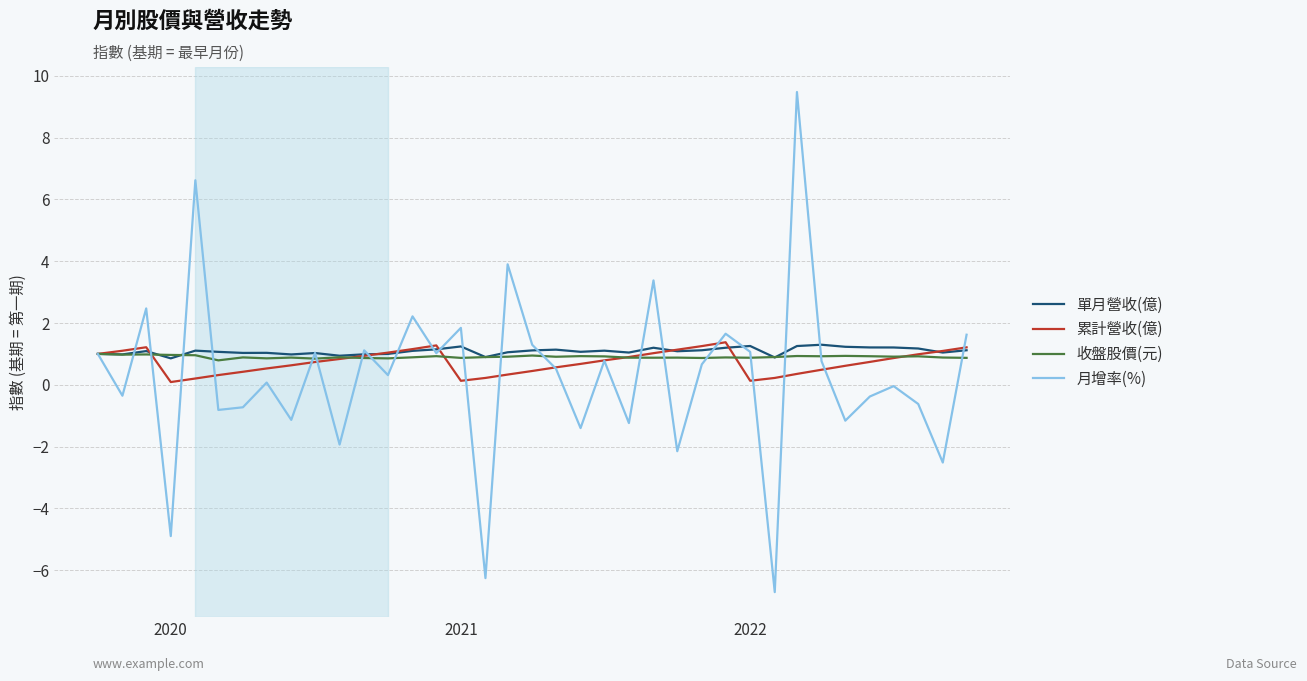

Which series has the widest spread of values?

月增率(%)